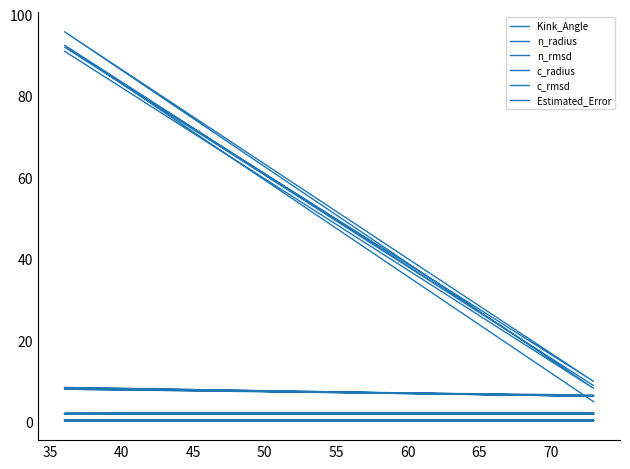

What is the highest value of the c_radius series?

1.9